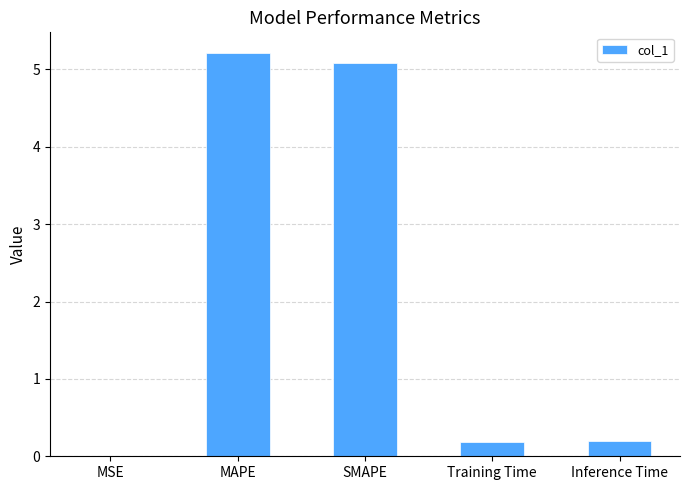

Does the chart contain stacked bars?

No